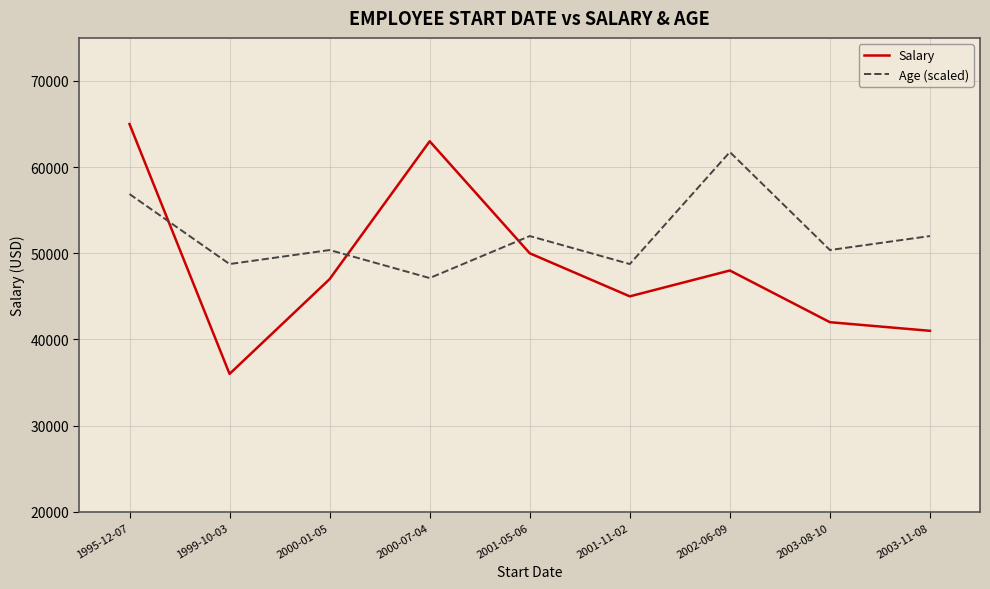

At which label is Salary closest to 50500?

2001-05-06